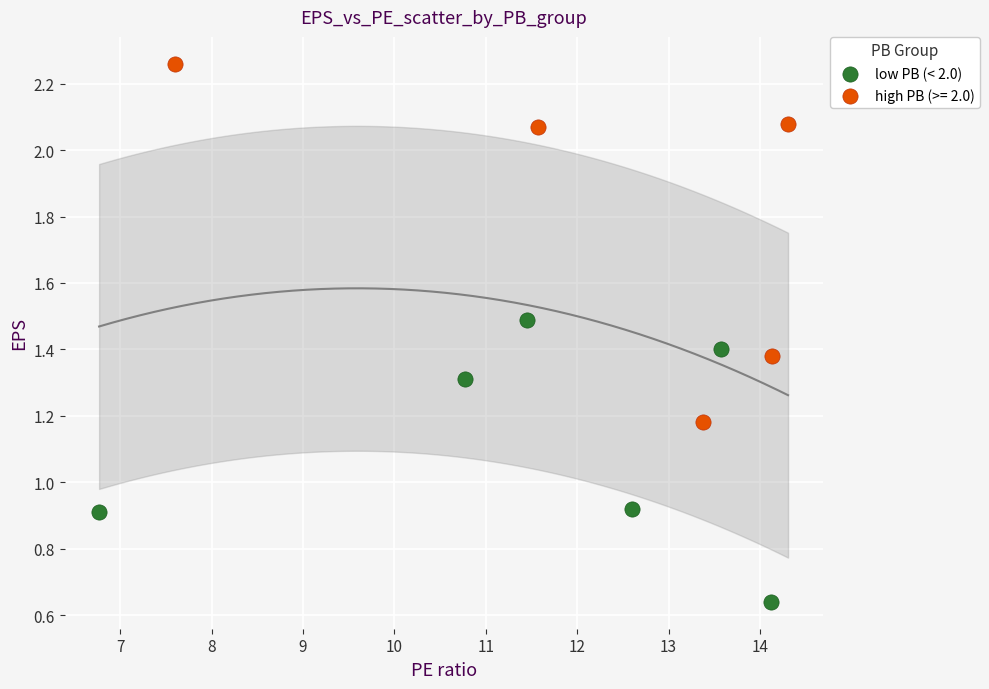

Which series reaches the minimum Y coordinate?

low PB (< 2.0)